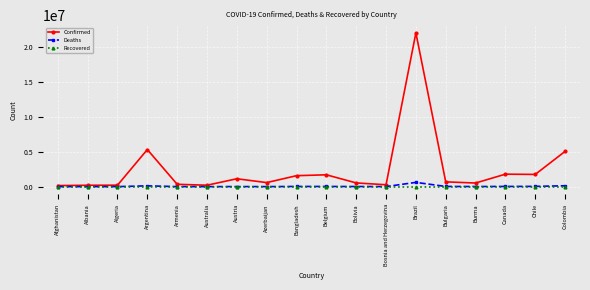

The value of Recovered at Bolivia is 0. True or false?

True